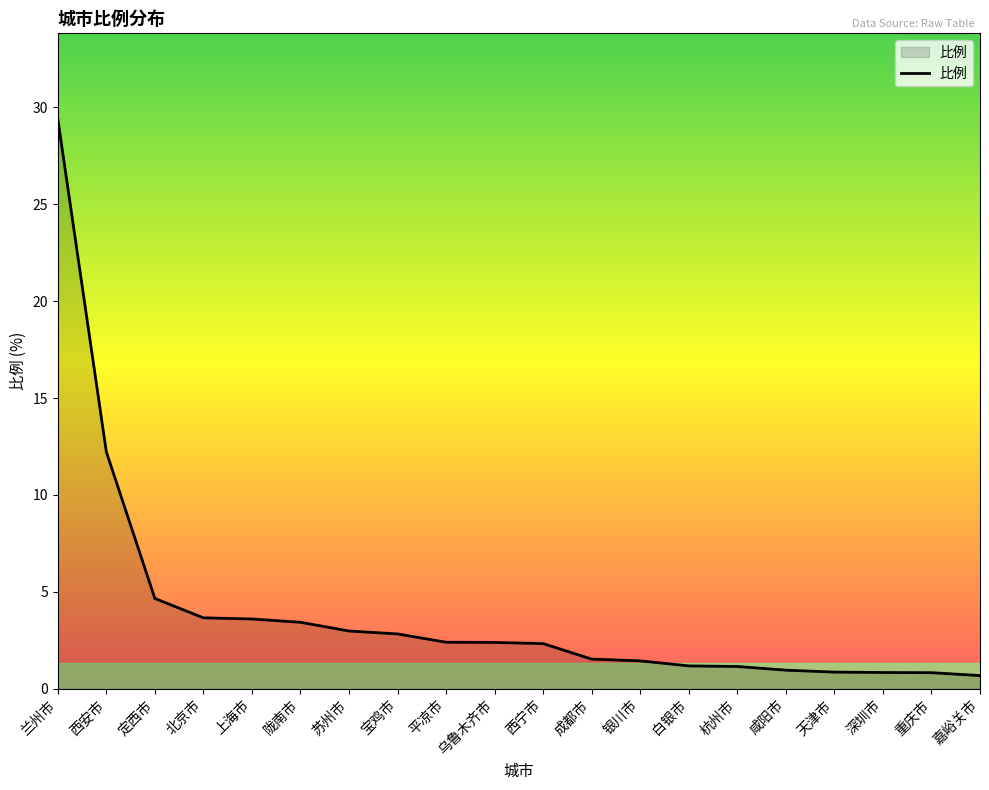

What is the sum of the values at 北京市 and 西安市?

15.9